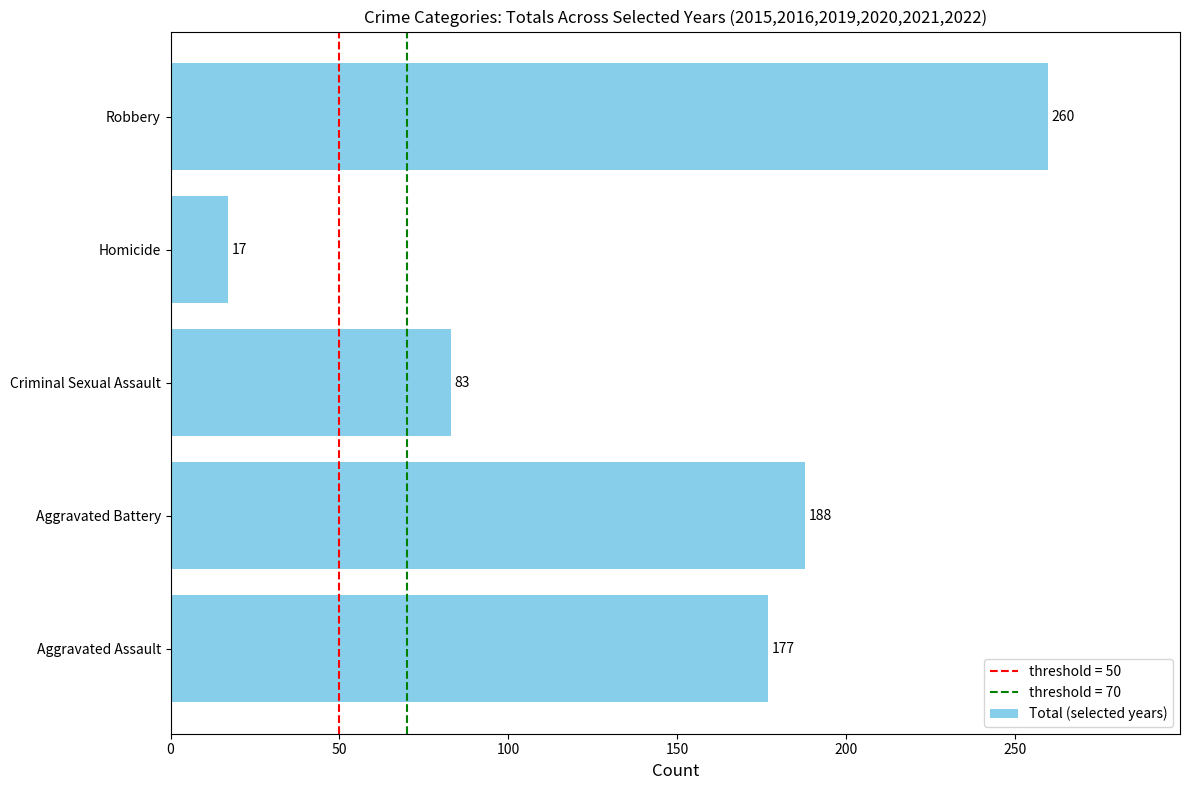

Count the number of data series in this chart.

1